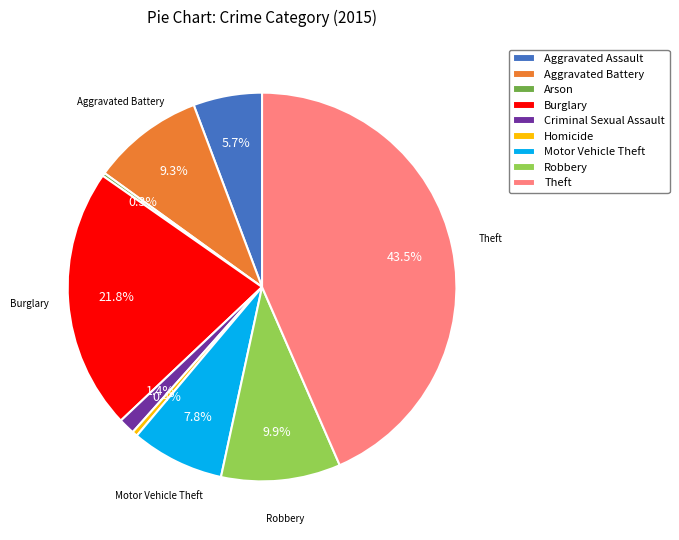

Which slice is the largest?

Theft